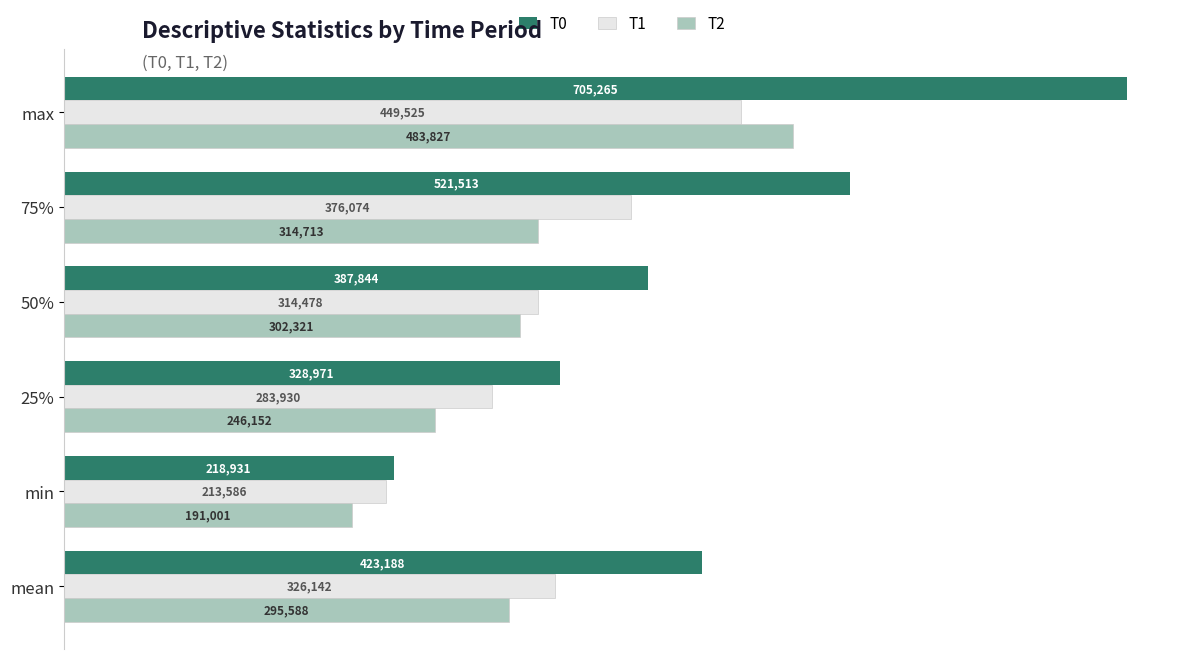

How many data points in T0 are less than 423188?

3